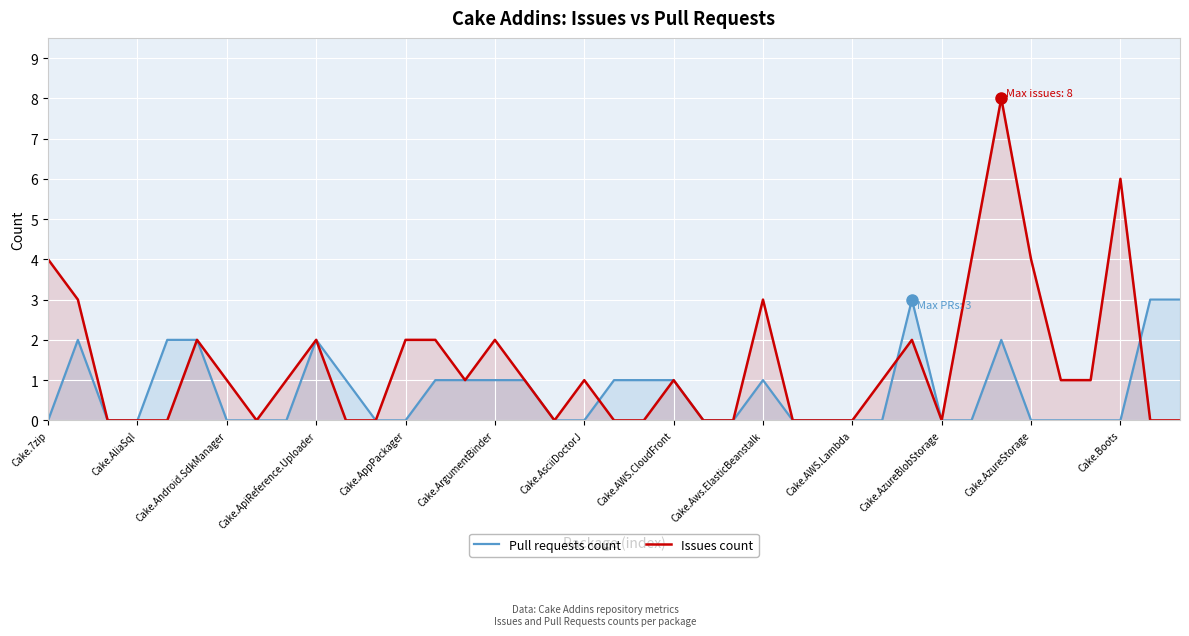

How many lines are shown in the chart?

2